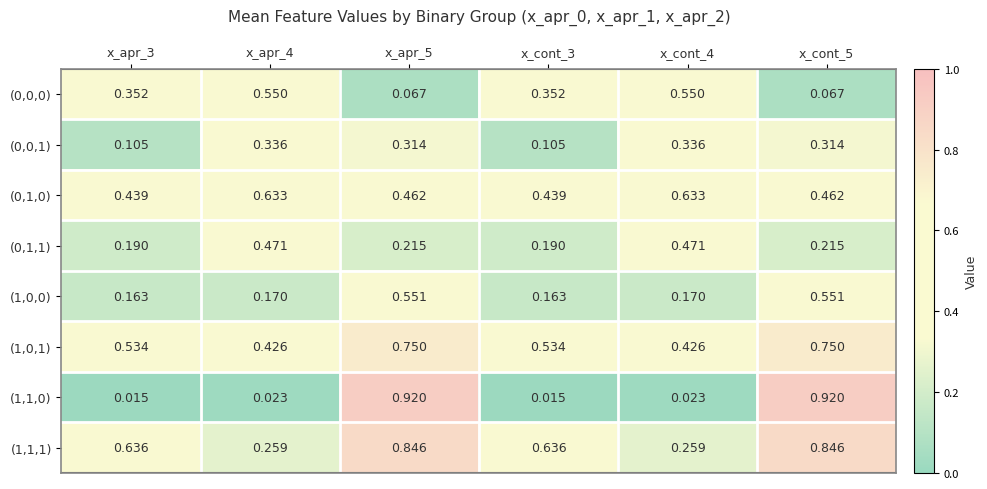

Is the value of (0,1,1) at x_cont_5 greater than the value of (1,1,1) at x_apr_3?

No